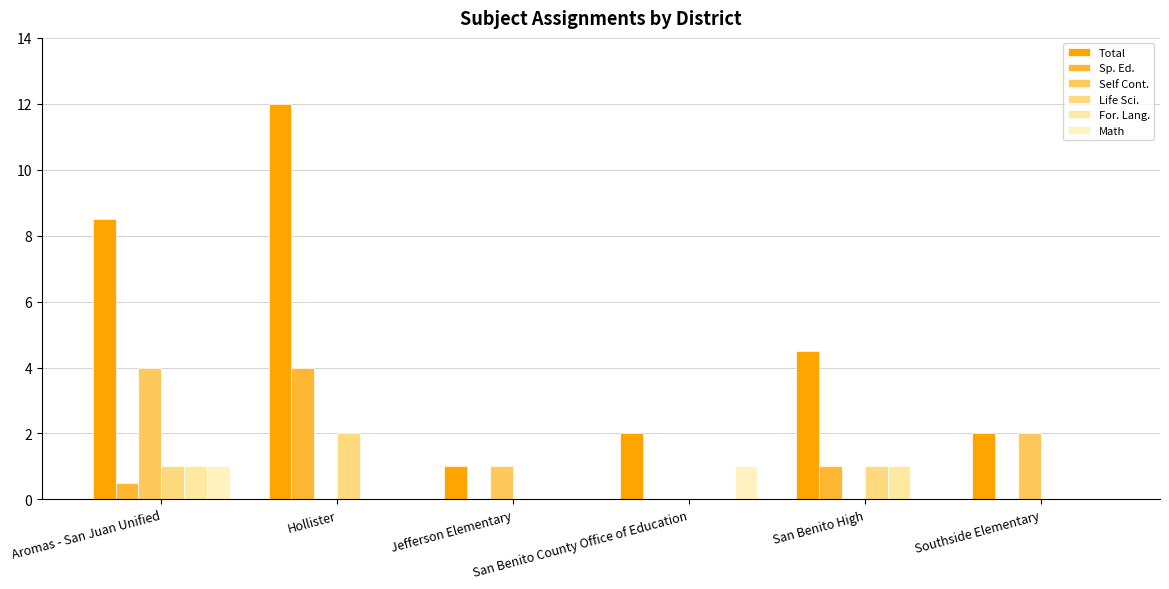

The value of Math at Hollister is 0.3. True or false?

False